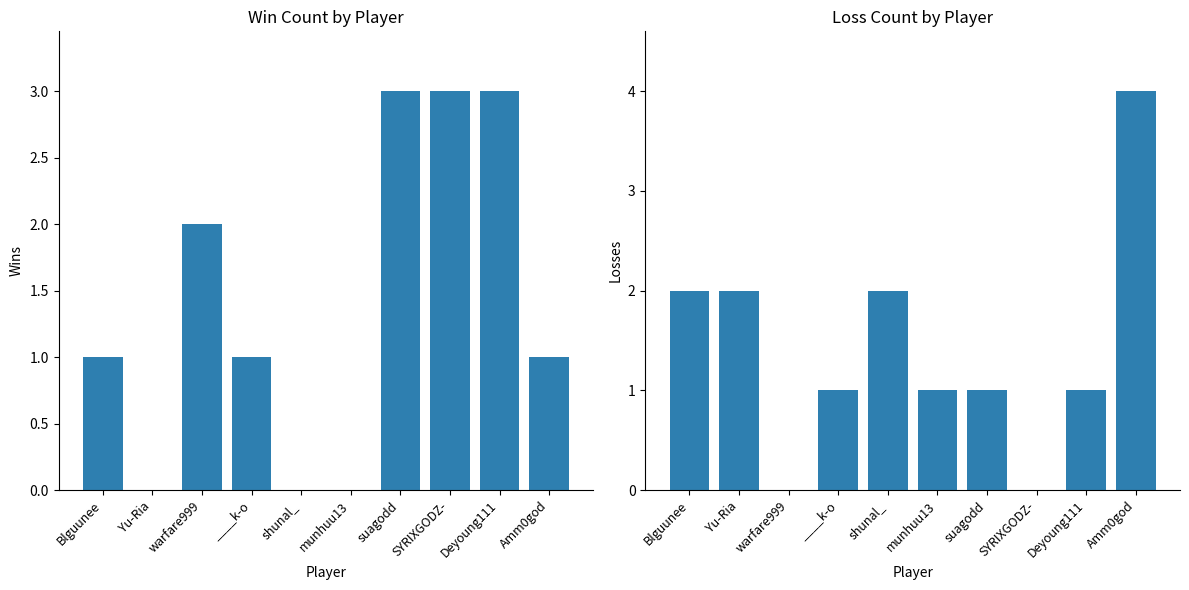

Reading left to right, transcribe all the data shown in this chart.

Win: Blguunee=1	Yu-Ria=0	warfare999=2	____k-o=1	shunal_=0	munhuu13=0	suagodd=3	SYRIXGODZ-=3	Deyoung111=3	Amm0god=1
Loss: Blguunee=2	Yu-Ria=2	warfare999=0	____k-o=1	shunal_=2	munhuu13=1	suagodd=1	SYRIXGODZ-=0	Deyoung111=1	Amm0god=4